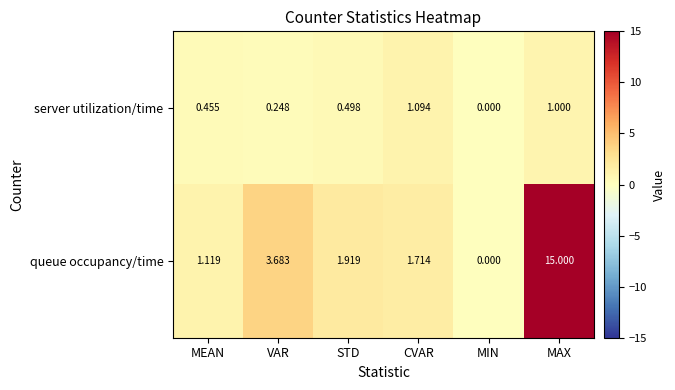

At which label is queue occupancy/time closest to 7?

VAR